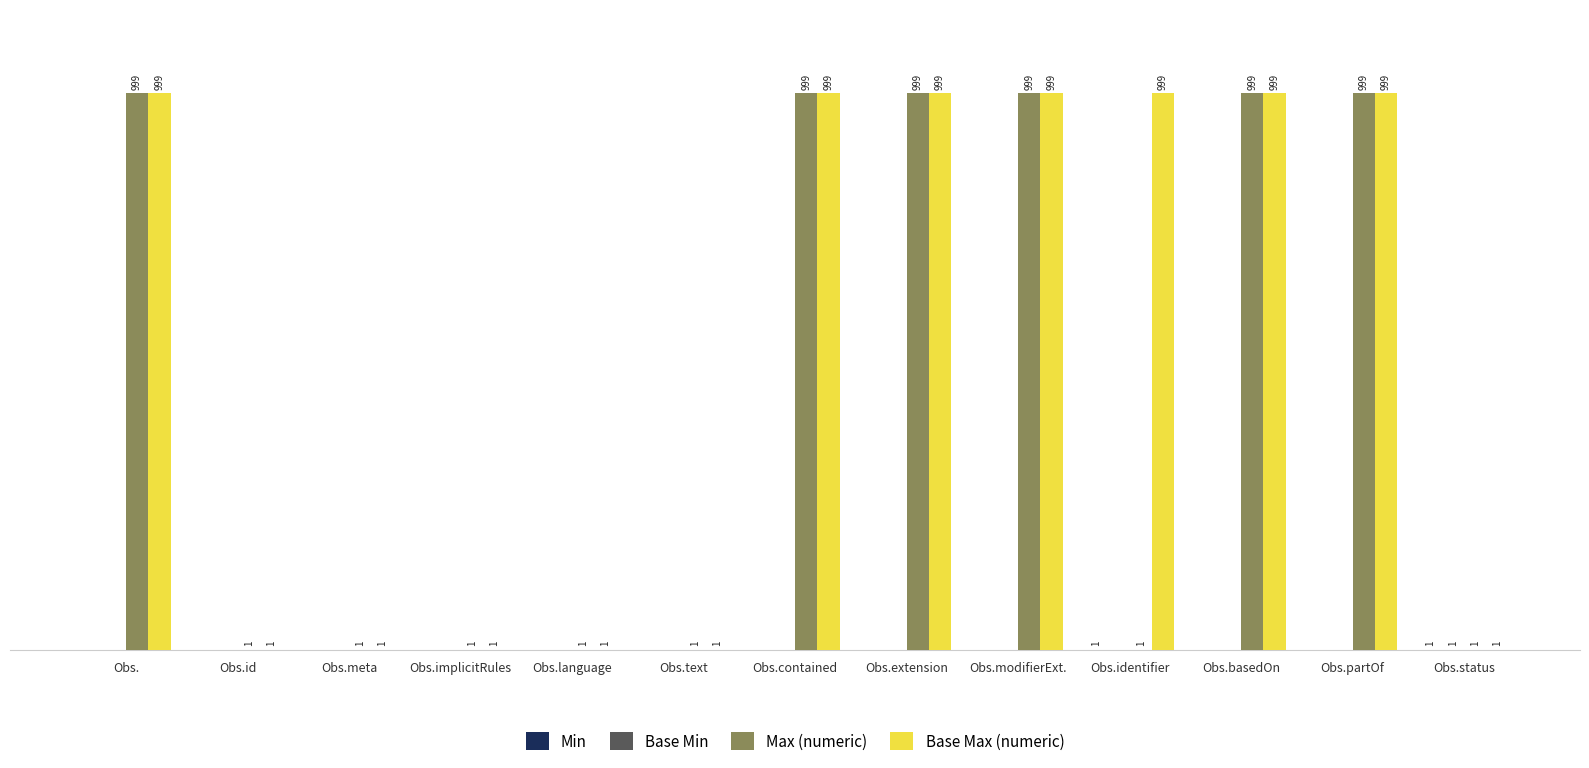

Which series has the largest total across all categories?

Base Max (numeric)